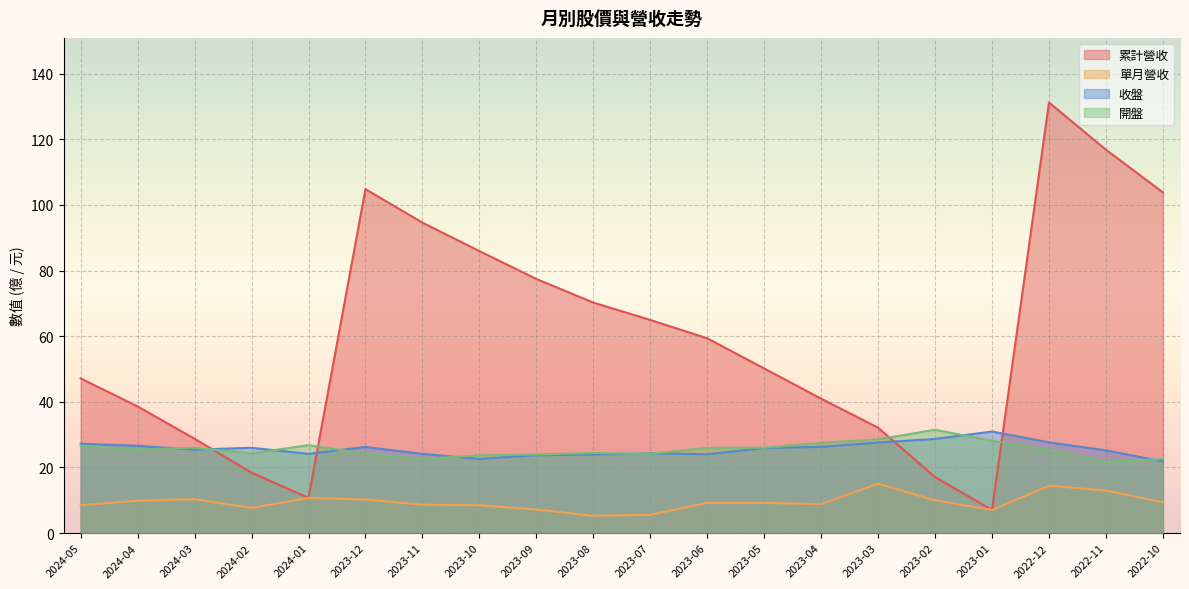

At 2023-07, list the series in order from largest to smallest.

累計營收, 收盤, 開盤, 單月營收